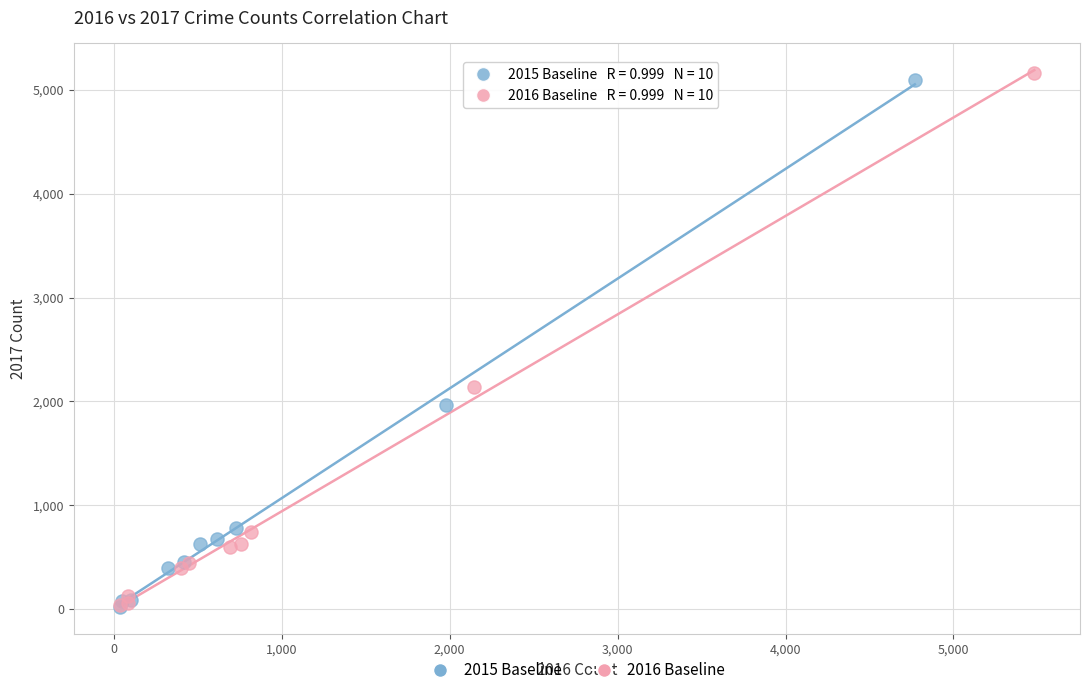

Which series has the widest spread of Y values?

2016 Baseline